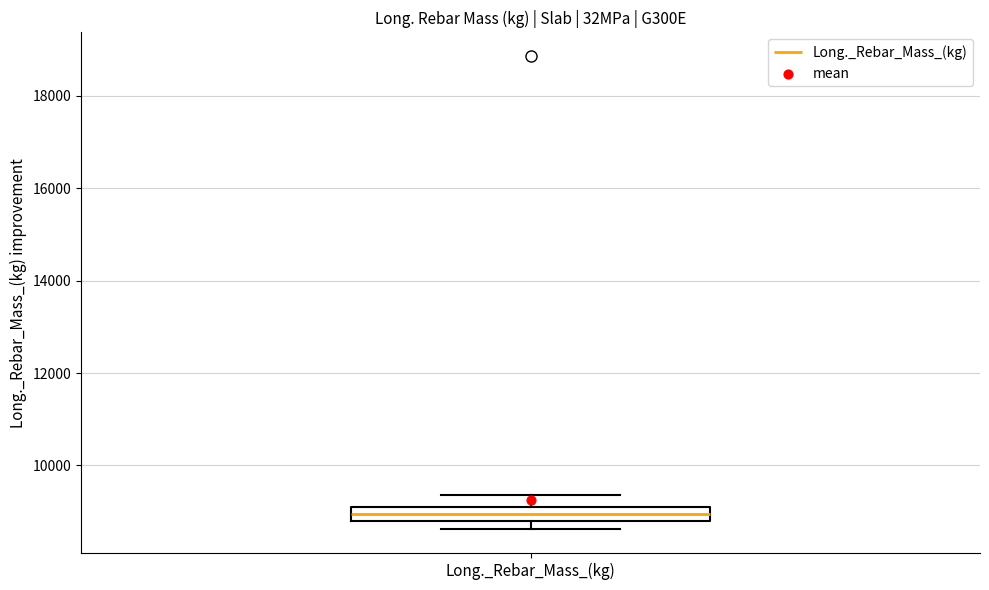

Where is the lower edge of the box for Long._Rebar_Mass_(kg) on the y-axis? The values are not printed on the chart, so give them approximately, as read against the axis.

8800